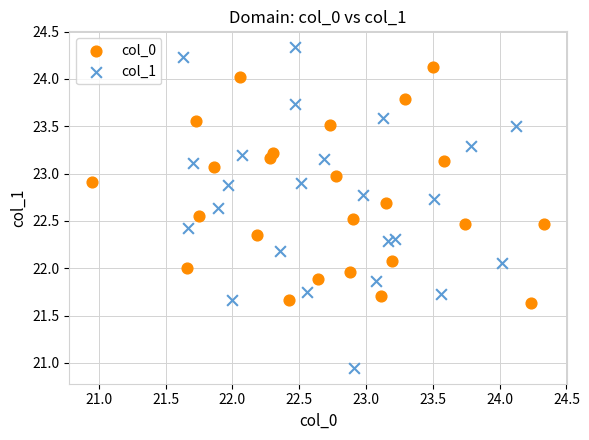

Which series contains the lowest Y value?

col_1